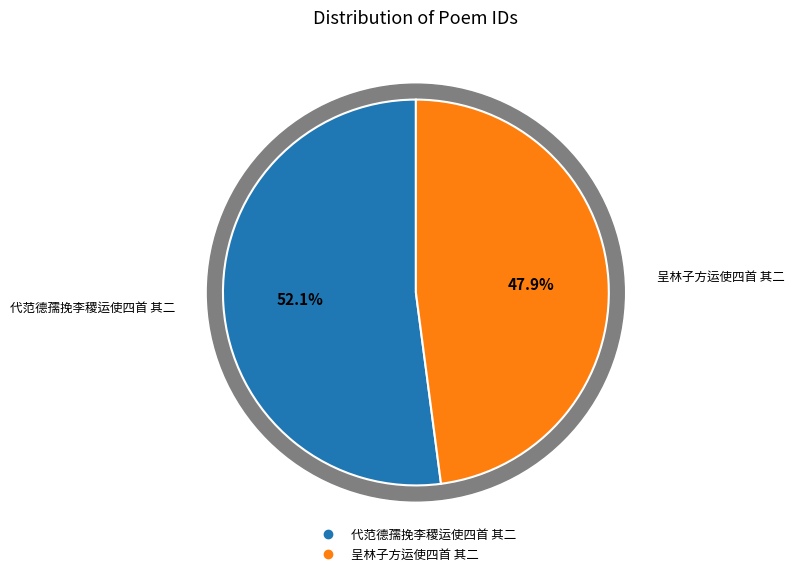

Count the number of slices in the pie.

2